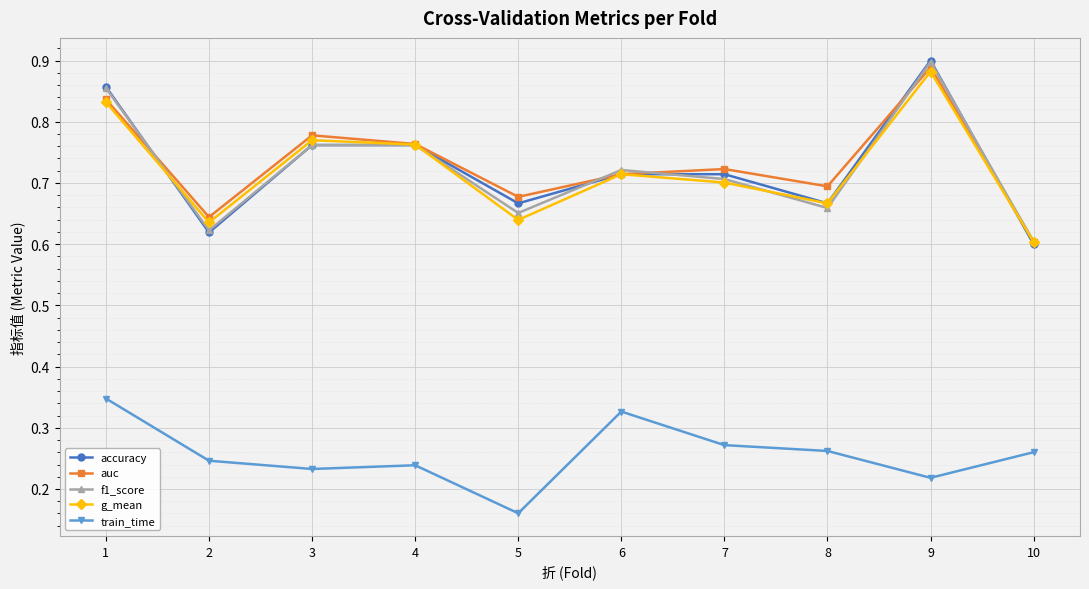

Does the chart have visible grid lines?

Yes